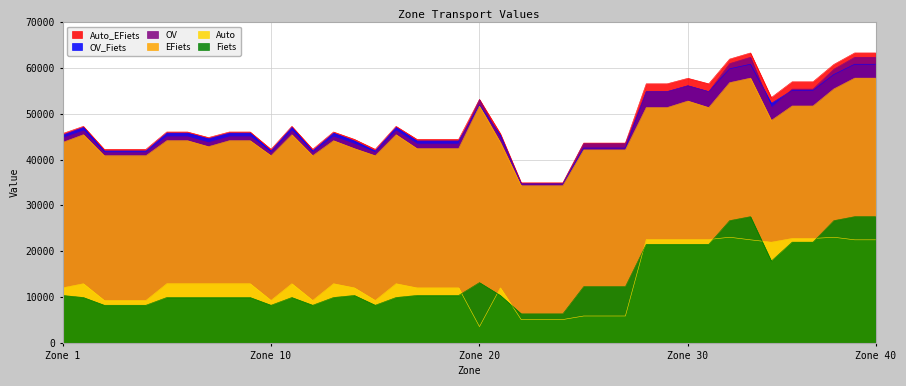

True or false: EFiets and OV cross at least once.

False